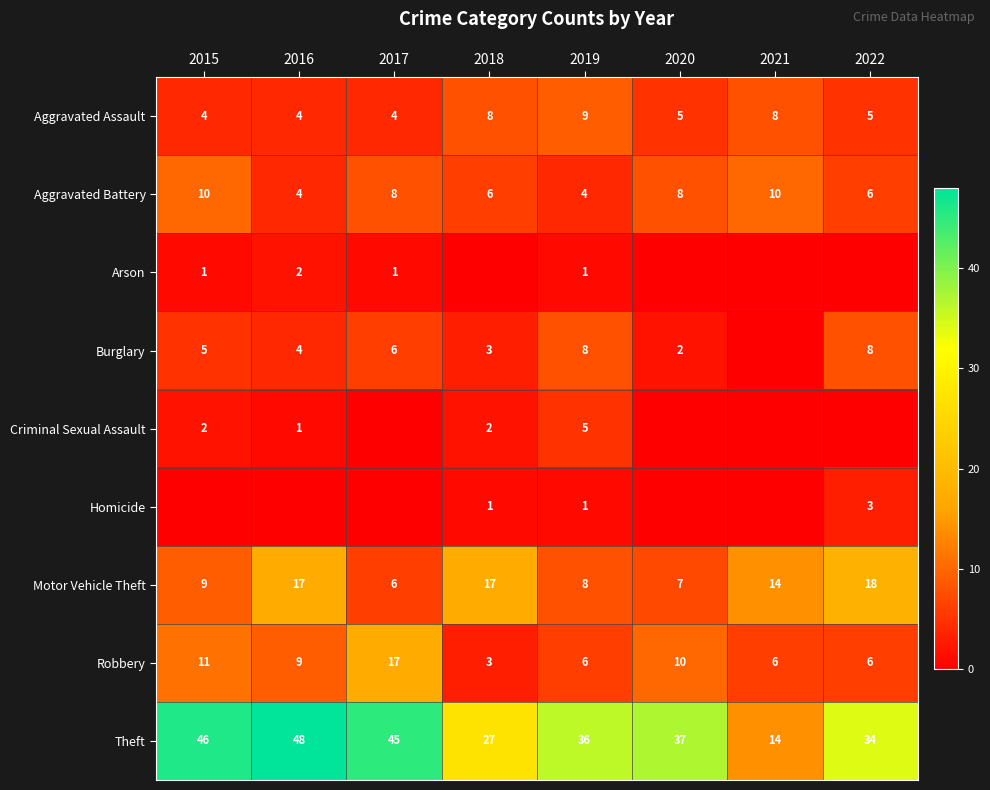

What is the sum of all Aggravated Battery values?

56